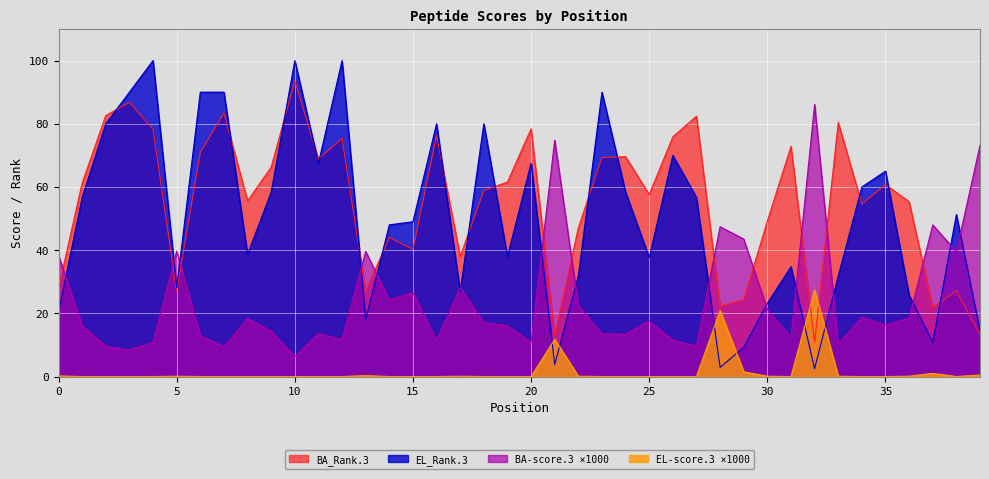

What is the difference between the maximum and second lowest values in the BA_Rank.3 series?

80.6